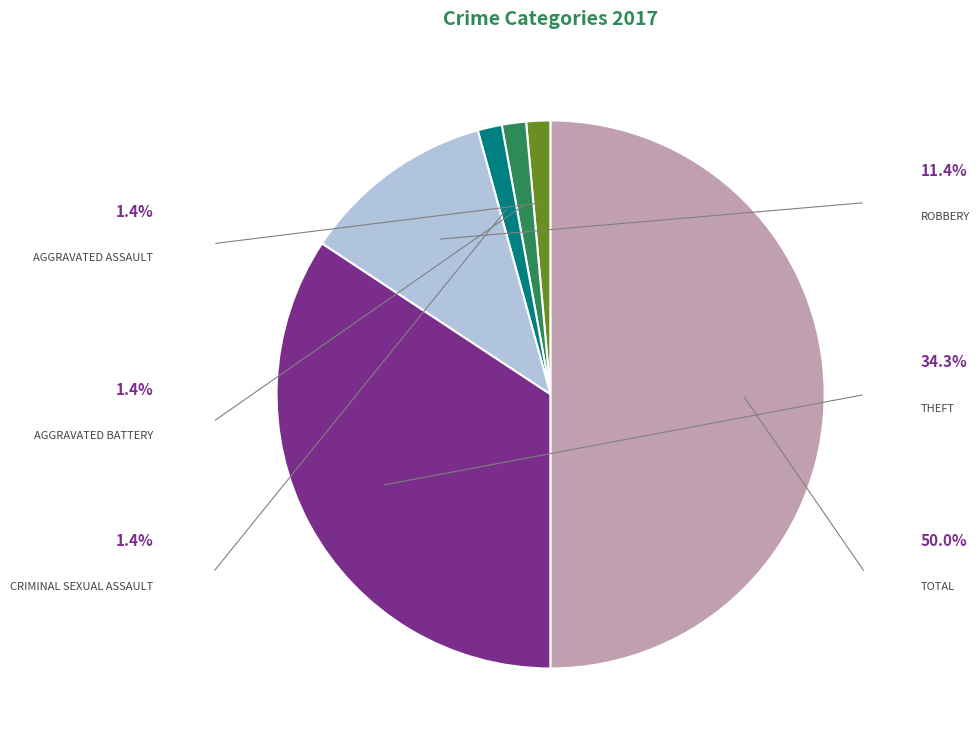

How many segments does this pie chart have?

6